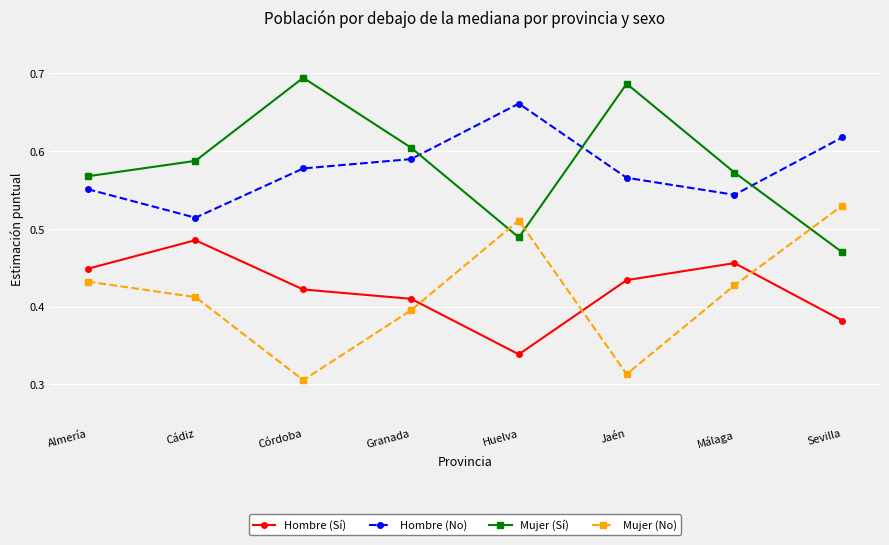

What is the difference between the maximum and minimum values in the Hombre (Sí) series?

0.1